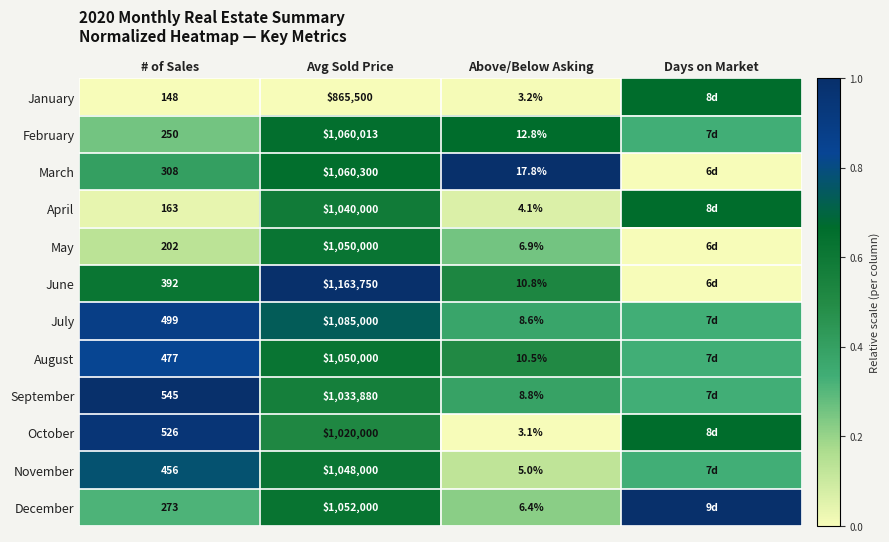

Is the value of November at Above/Below Asking greater than the value of February at Above/Below Asking?

No